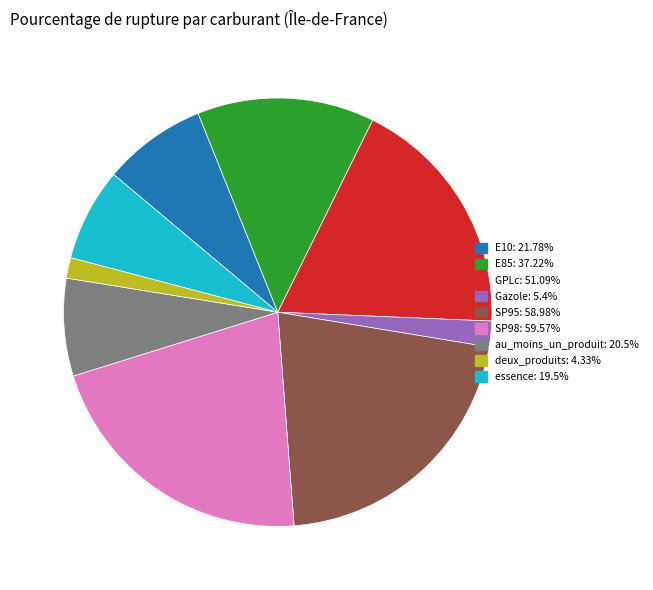

Is there any slice that represents more than half of the pie?

No